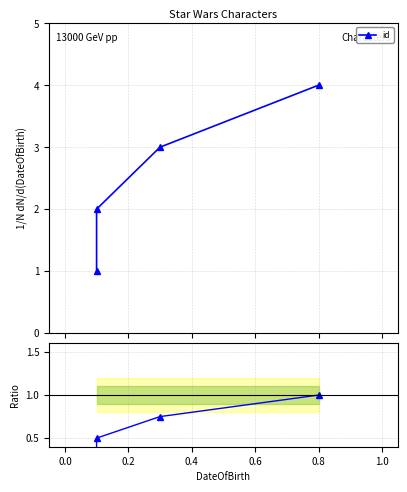

At 0.8, list the series in order from largest to smallest.

id, id ratio